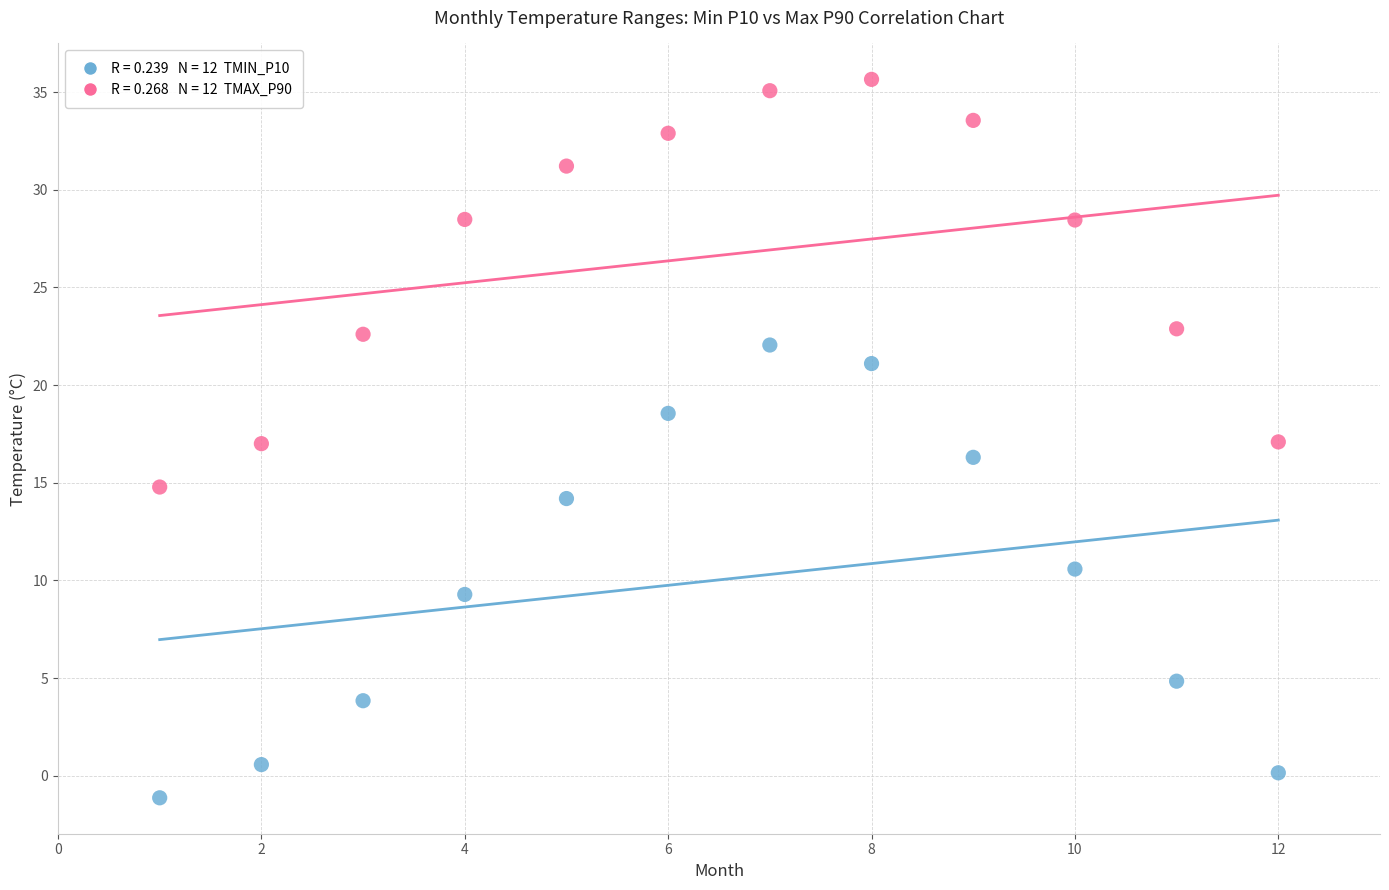

Across all data points, what is the range of X values (max minus min)?

11.0